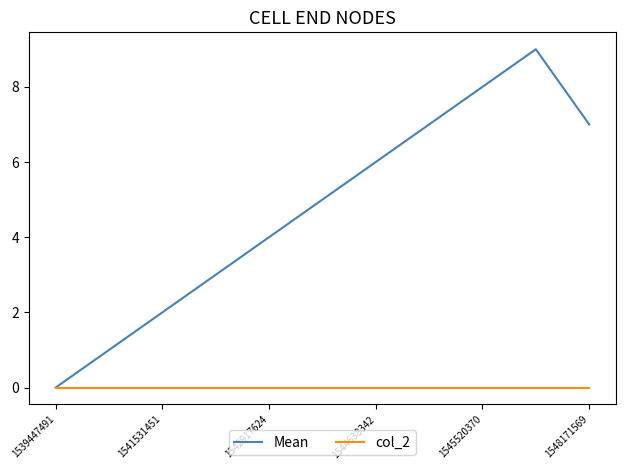

How many series are shown in this chart?

2